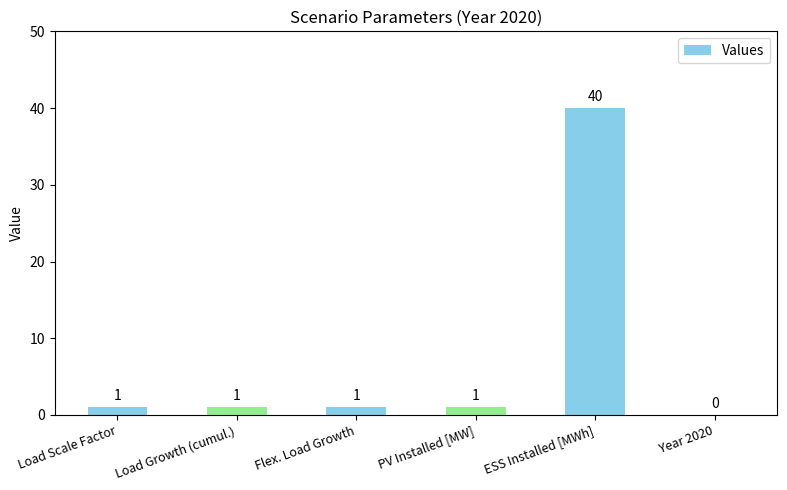

How many values are above zero?

5